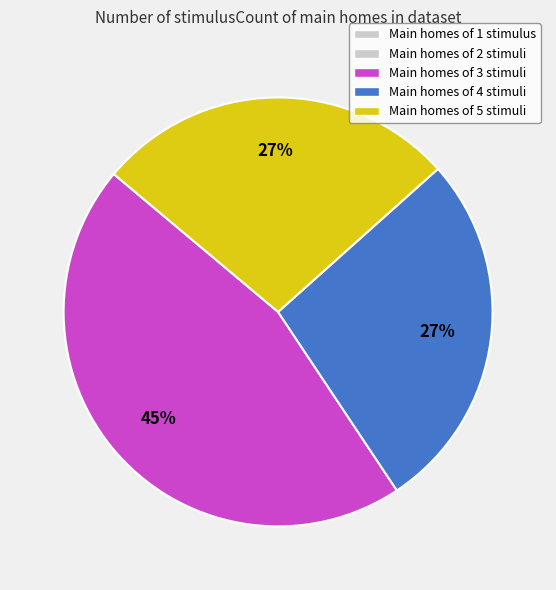

Does any single category account for the majority?

No